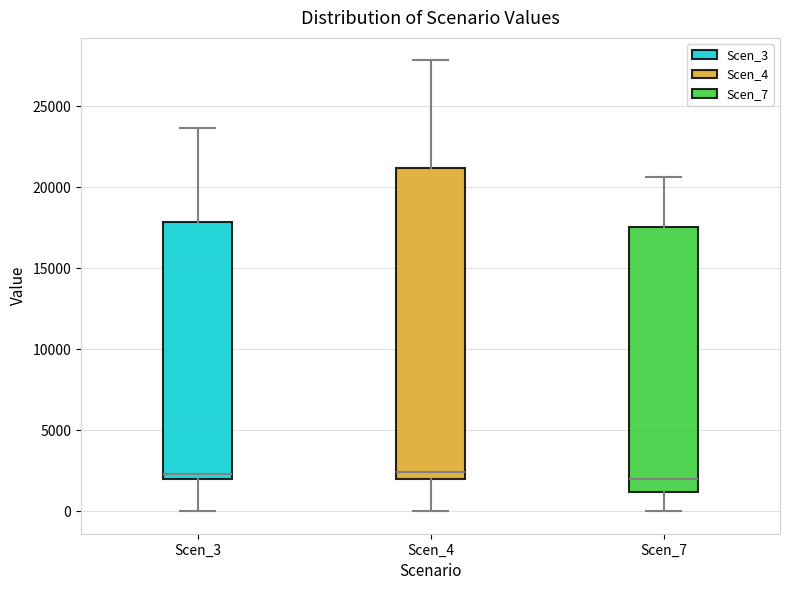

Reading left to right, transcribe this box plot: for each box, give where its median line is, the range the box spans, and where its two whiskers end, as read against the y-axis. The values are not printed on the chart, so give them approximately, as read against the axis.

Scen_3: median 2500, box 2000 to 18000, whiskers 0 to 23500
Scen_4: median 2500, box 2000 to 21000, whiskers 0 to 28000
Scen_7: median 2000, box 1000 to 17500, whiskers 0 to 20500